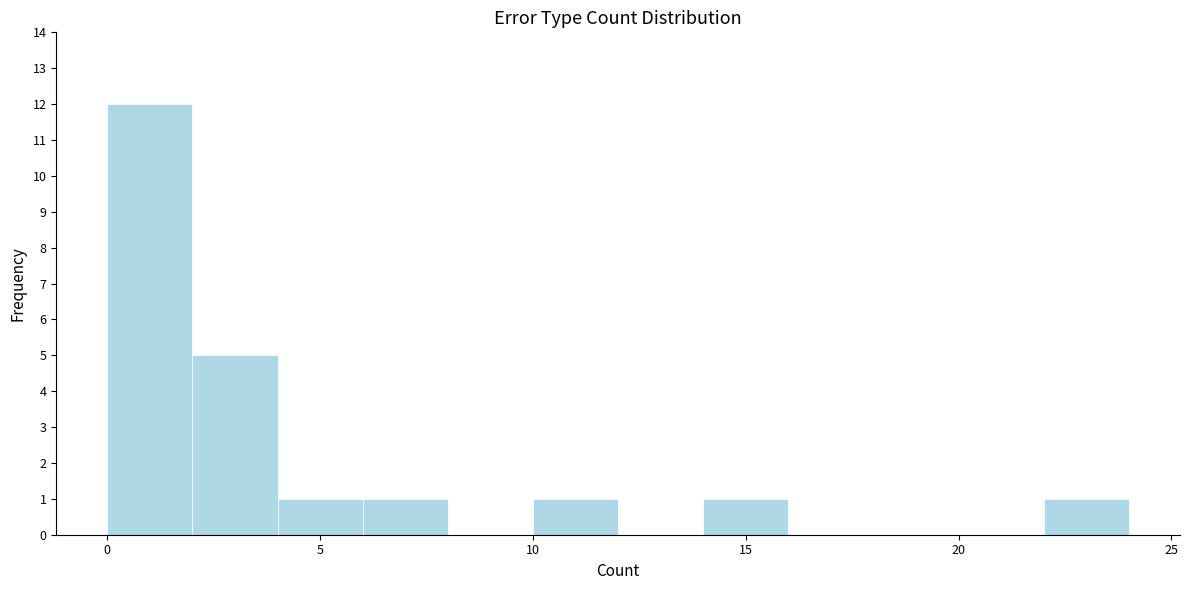

Reading left to right, transcribe this chart: for each bar, give the range it covers on the x-axis and its height. The values are not printed on the chart, so give them approximately, as read against the axis.

0 to 2: 12
2 to 4: 5
4 to 6: 1
6 to 8: 1
8 to 10: 0
10 to 12: 1
12 to 14: 0
14 to 16: 1
16 to 18: 0
18 to 20: 0
20 to 22: 0
22 to 24: 1